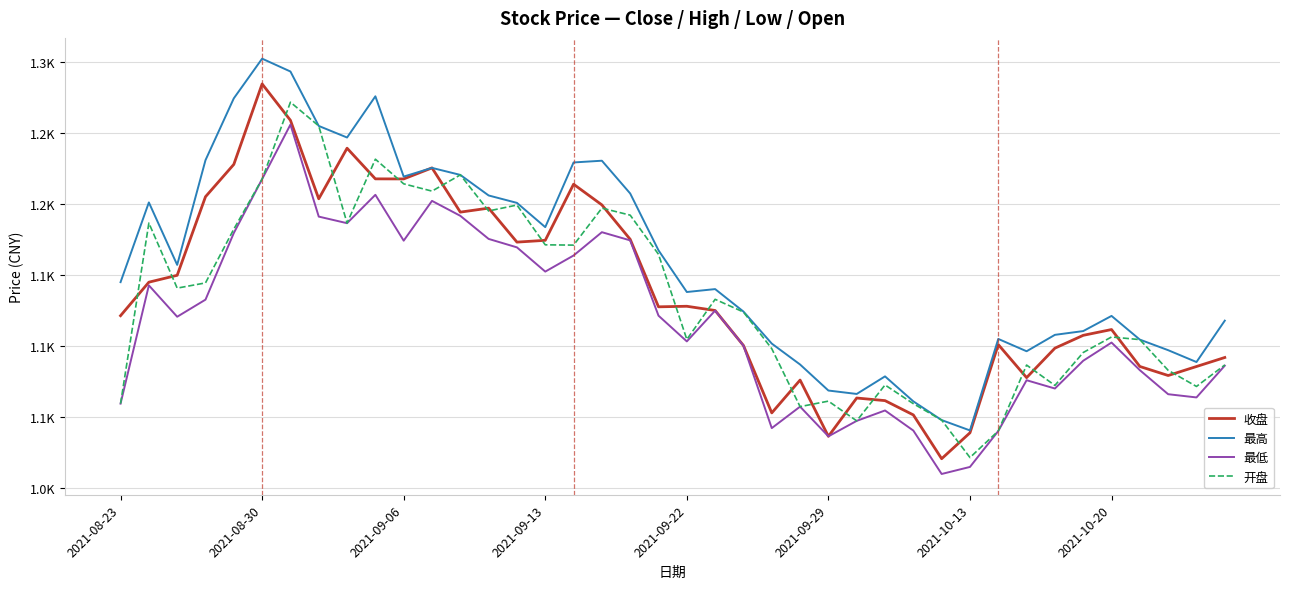

Is this an area chart (filled region under the line)?

No